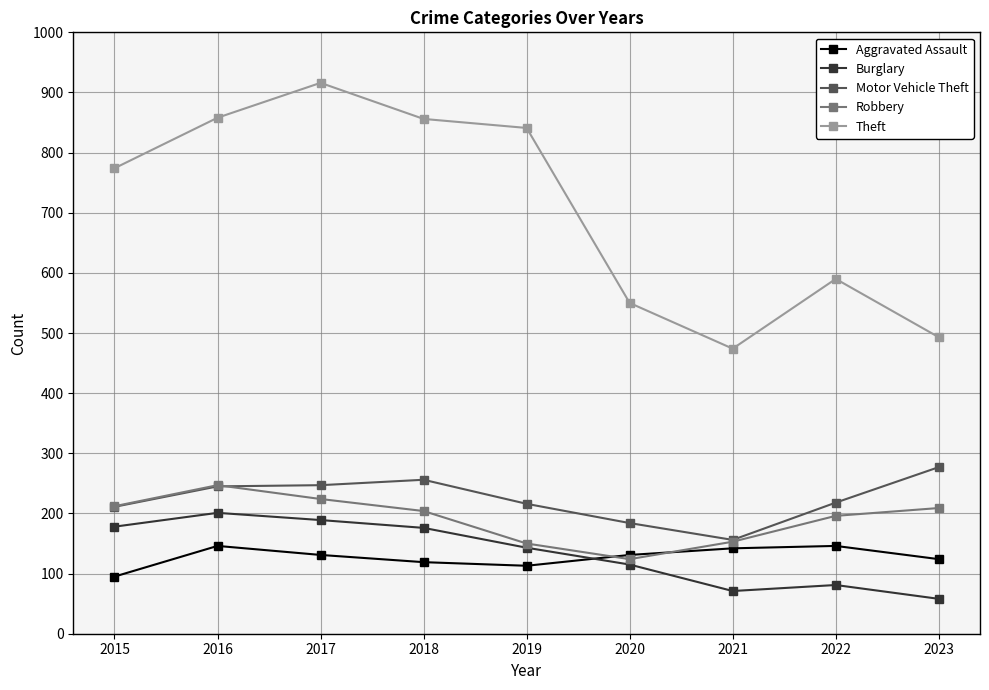

Is this an area chart (filled region under the line)?

No